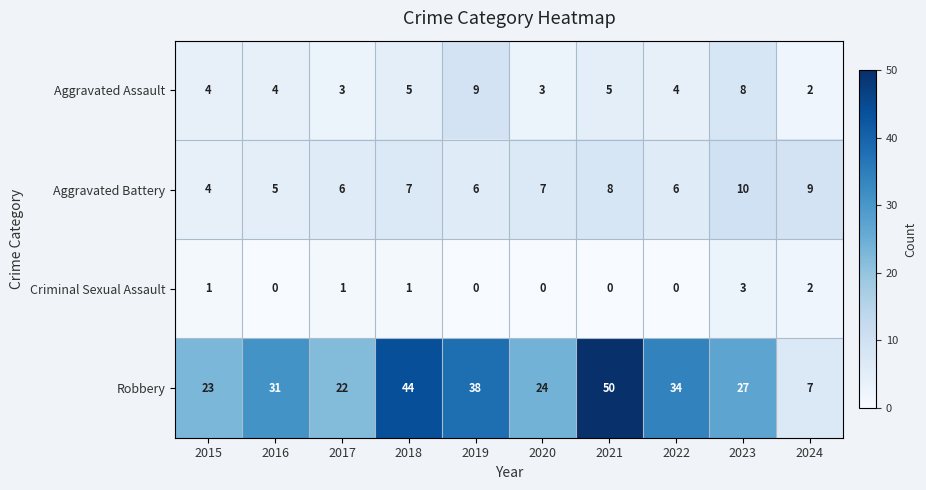

What is the difference between the maximum and minimum values in the Aggravated Assault series?

7